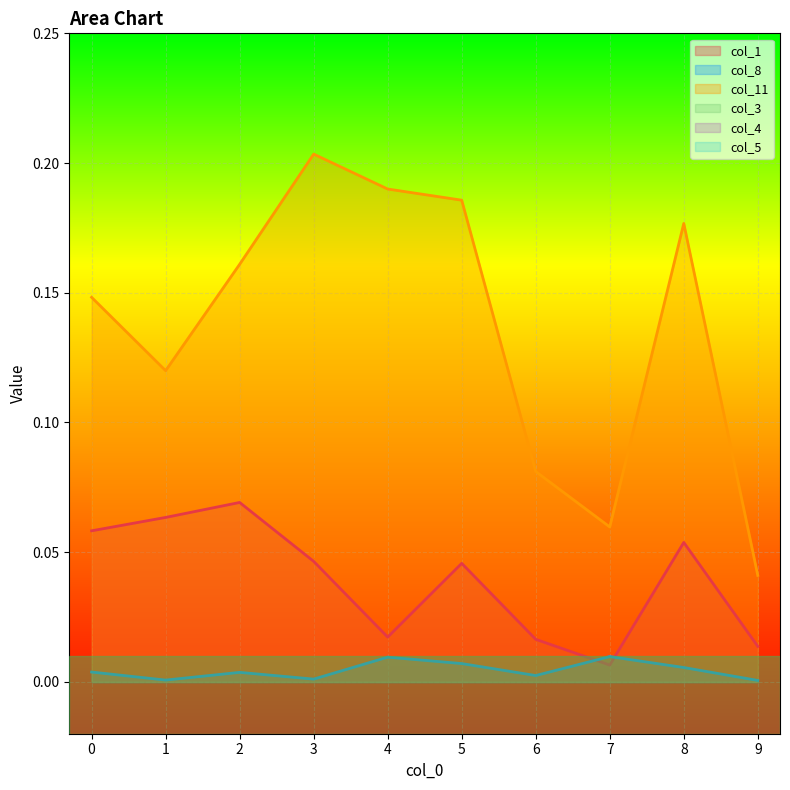

Reading right to left, list all the values displayed in this chart.

col_1: 9=0.0	8=0.1	7=0.0	6=0.0	5=0.0	4=0.0	3=0.0	2=0.1	1=0.1	0=0.1
col_8: 9=0.0	8=0.0	7=0.0	6=0.0	5=0.0	4=0.0	3=0.0	2=0.0	1=0.0	0=0.0
col_11: 9=0.0	8=0.2	7=0.1	6=0.1	5=0.2	4=0.2	3=0.2	2=0.2	1=0.1	0=0.1